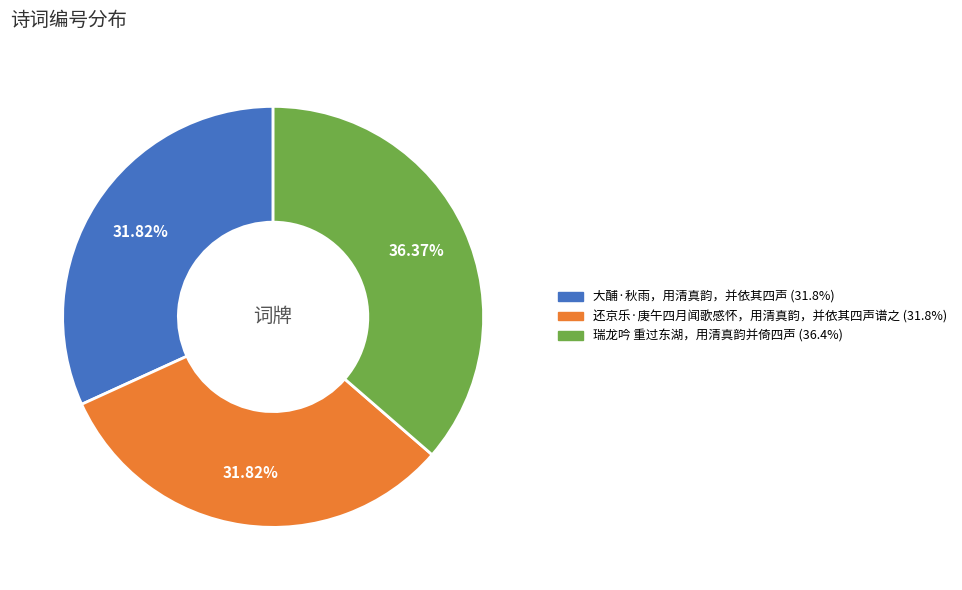

Is there any slice that represents more than half of the pie?

No